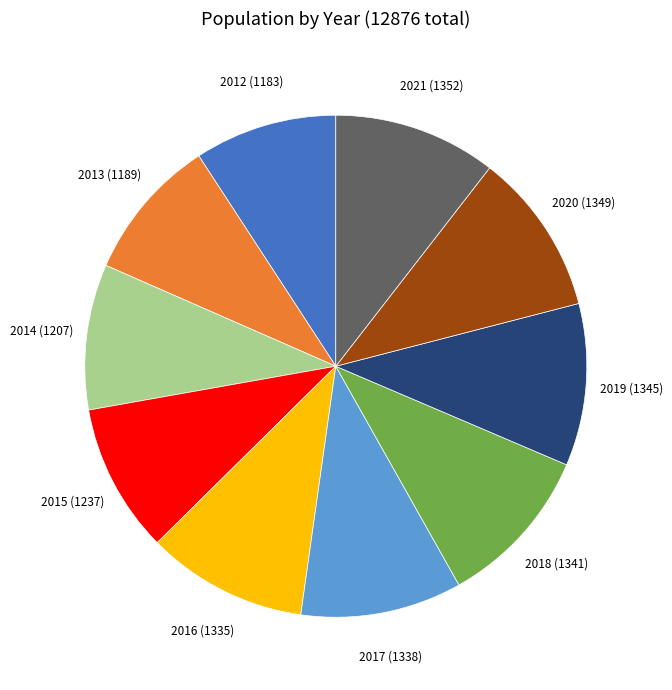

Is there a majority slice in this chart?

No